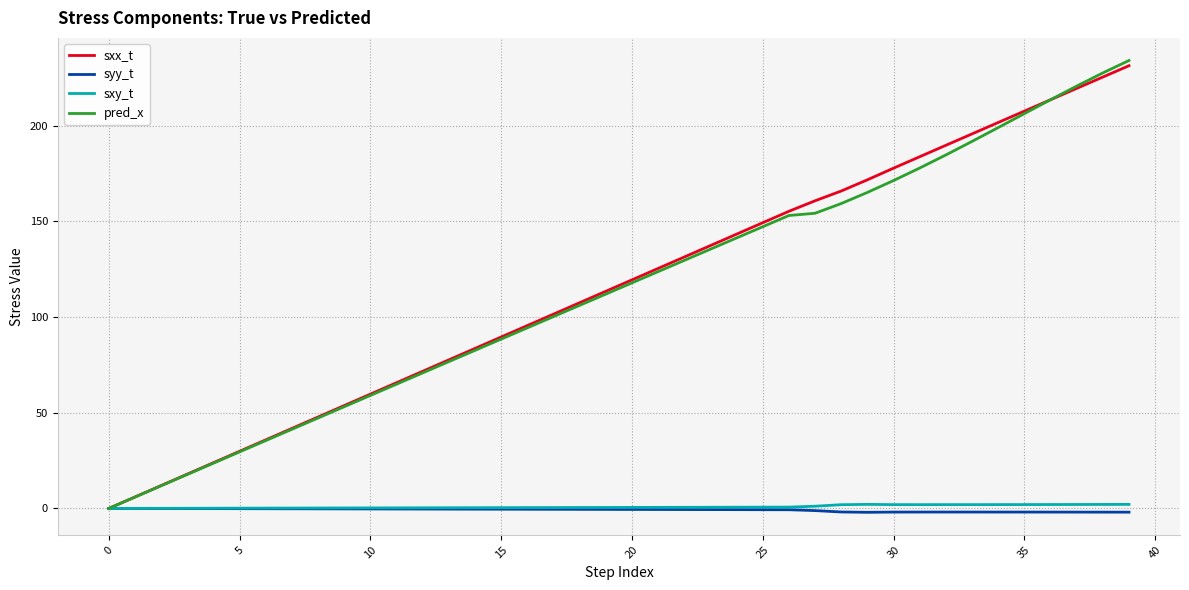

What is the greatest value displayed?

234.1